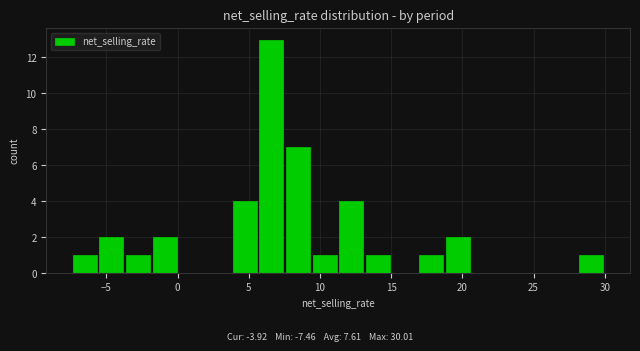

Read against the x-axis, roughly where is the centre of the tallest bar?

6.5